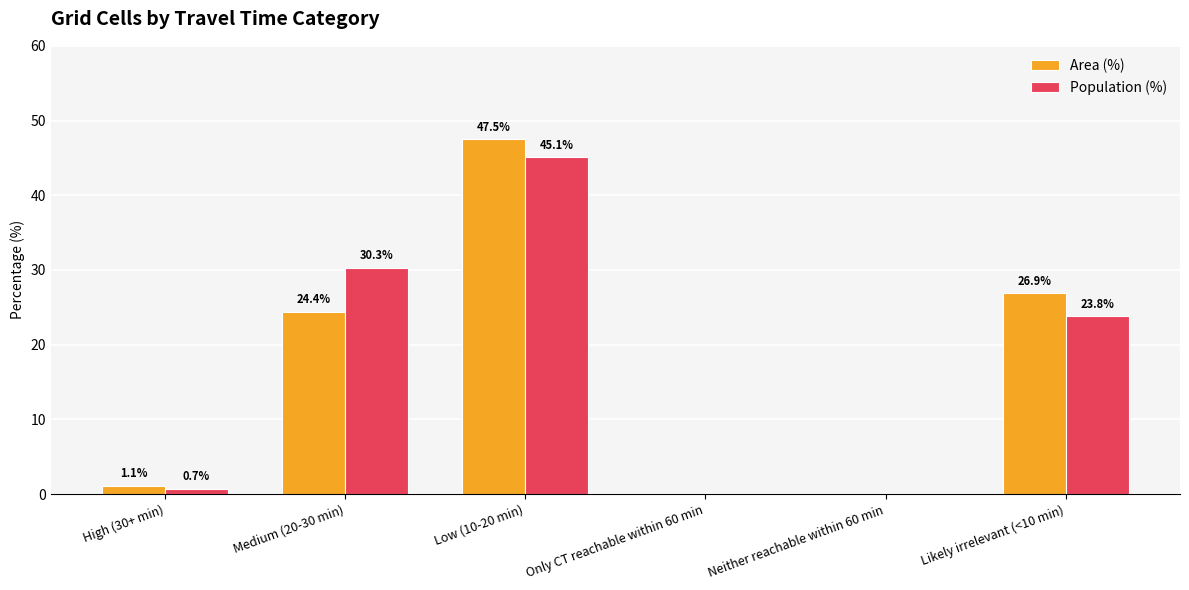

What is the approximate value of Population (%) at Medium (20-30 min)?

30.3